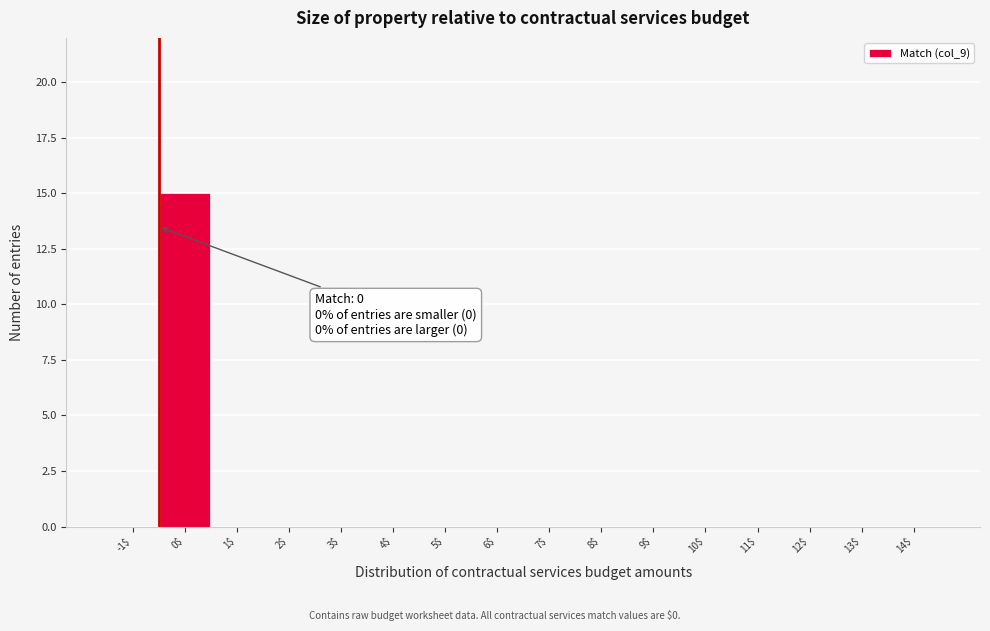

What is the sum of all values?

15